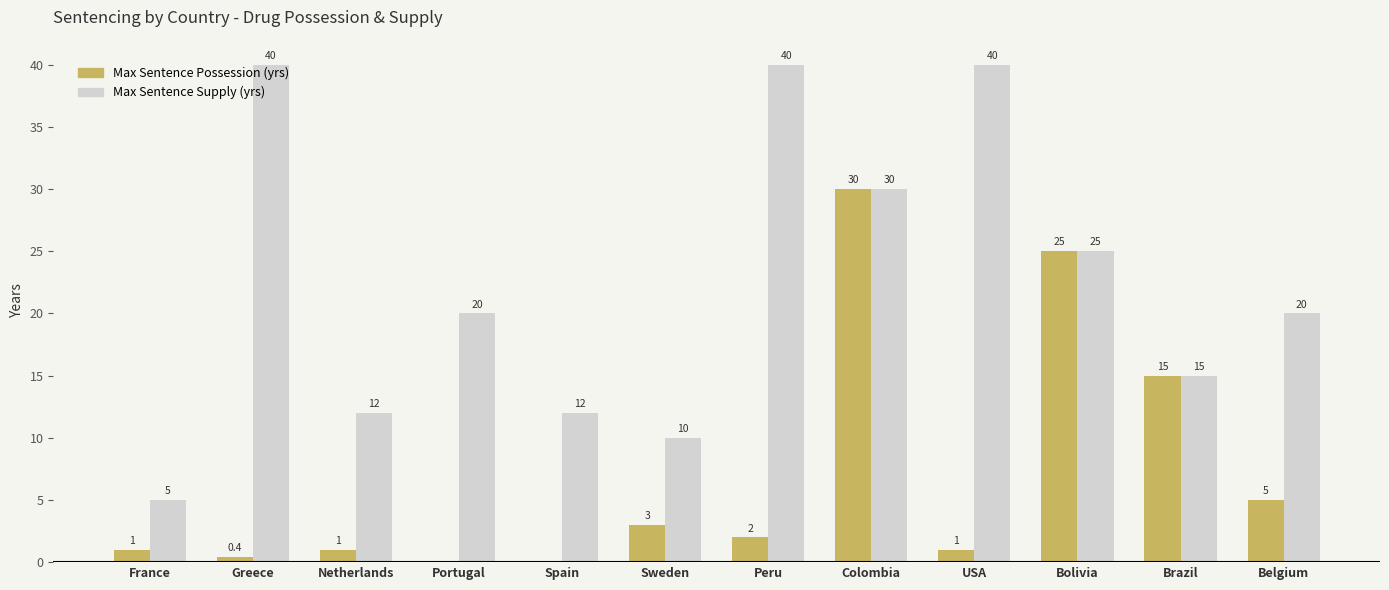

What is the sum of the Max Sentence Supply (yrs) values at Spain and France?

17.0